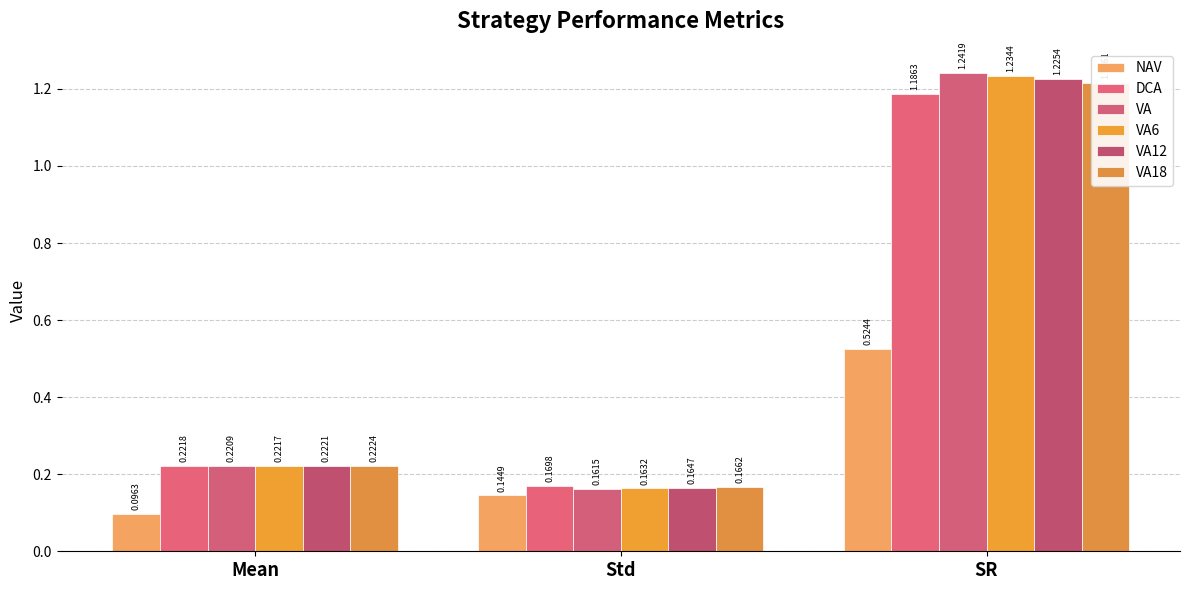

The value of NAV at SR is 0.2. True or false?

False